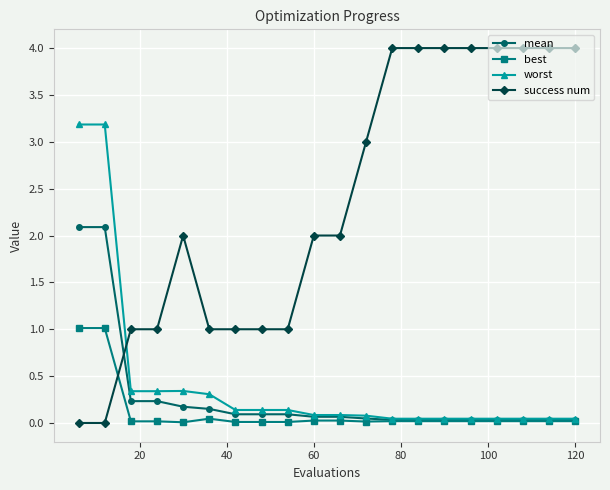

How many categories are shown in the chart?

20